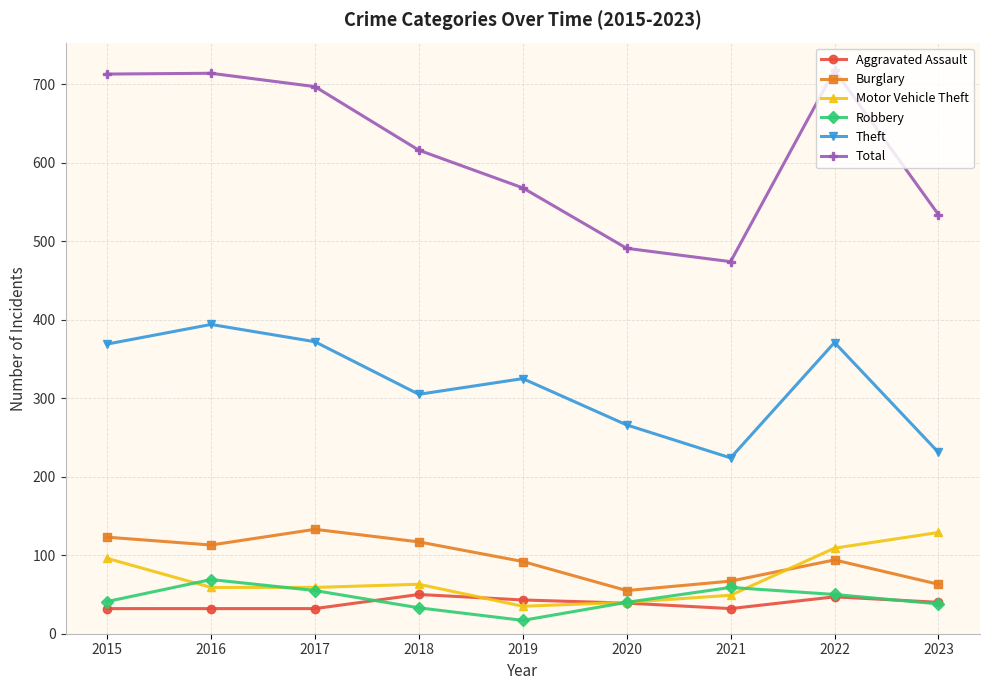

Is the value of Aggravated Assault at 2021 greater than the value of Theft at 2016?

No